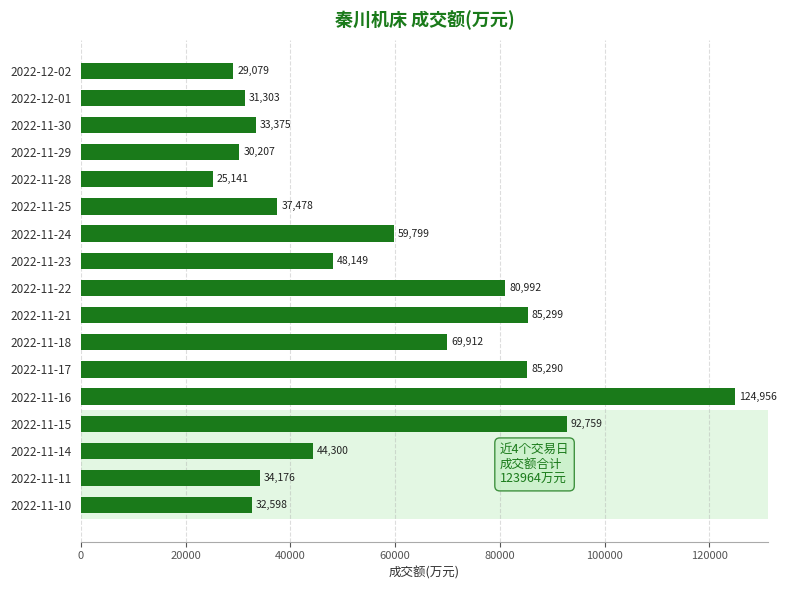

At which category does the chart reach its minimum across all series?

2022-11-28